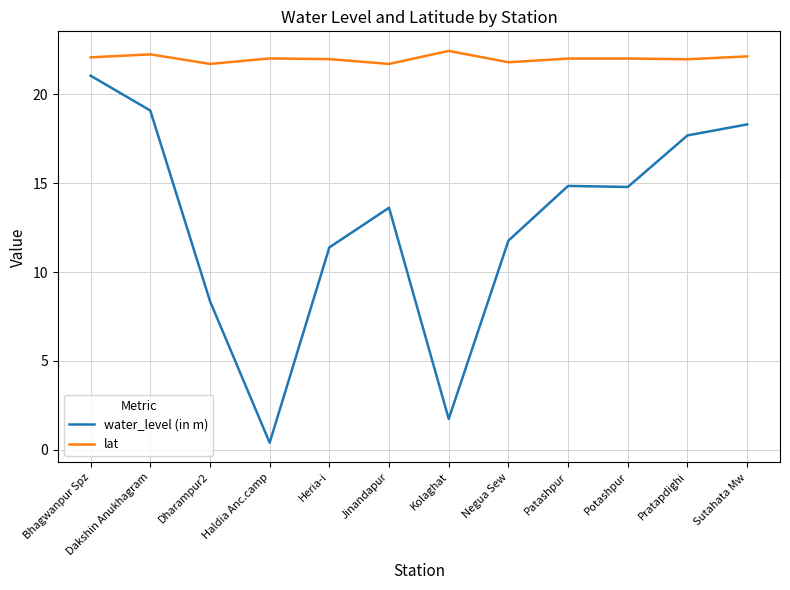

Which series has the widest spread of values?

water_level (in m)